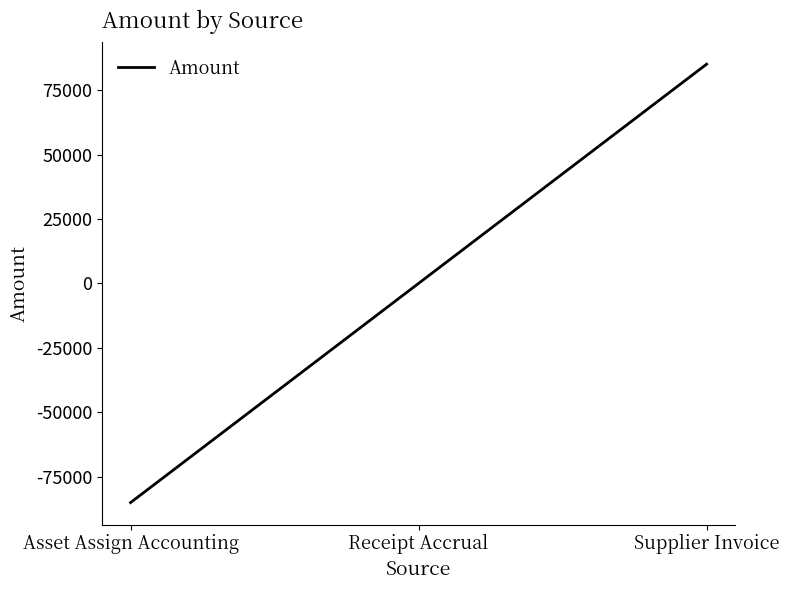

What is the change in value from Asset Assign Accounting to Receipt Accrual?

+85102.1